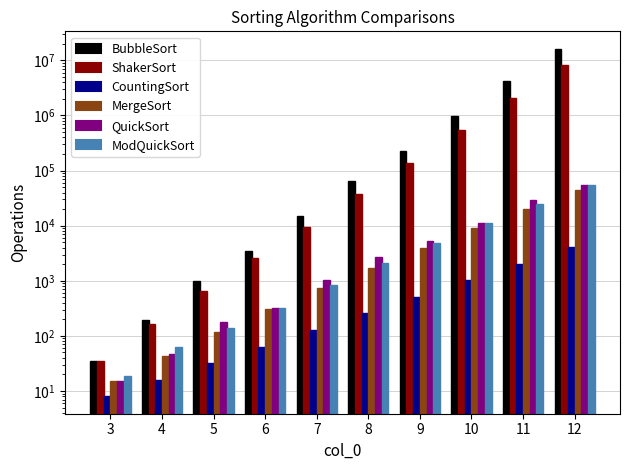

What is the minimum value for ShakerSort?

35